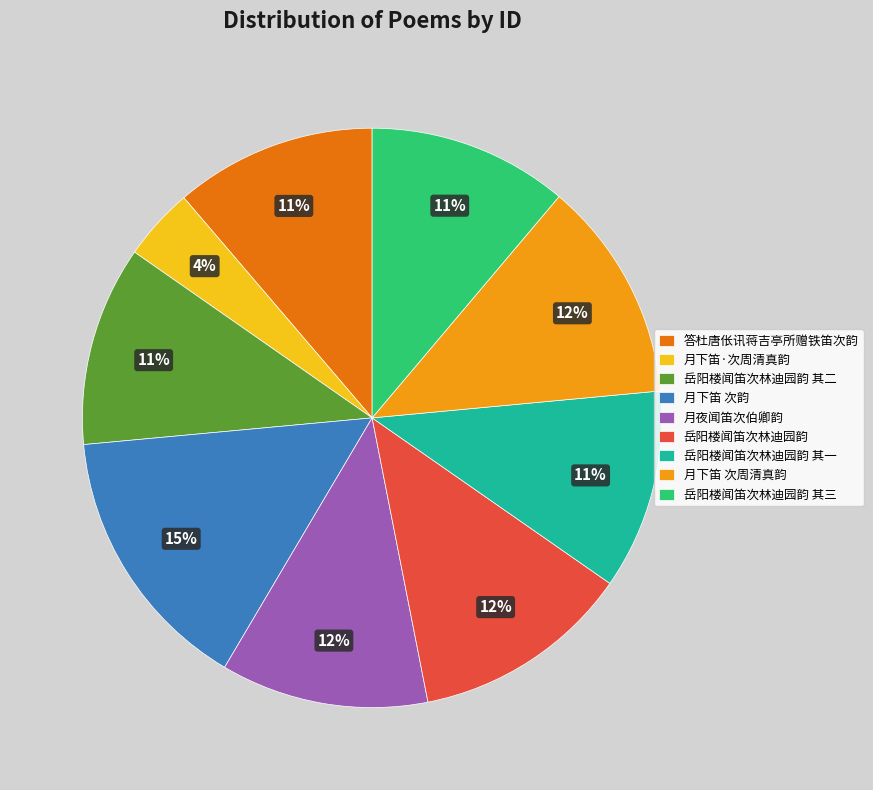

Is 月夜闻笛次伯卿韵 the majority of the pie?

No